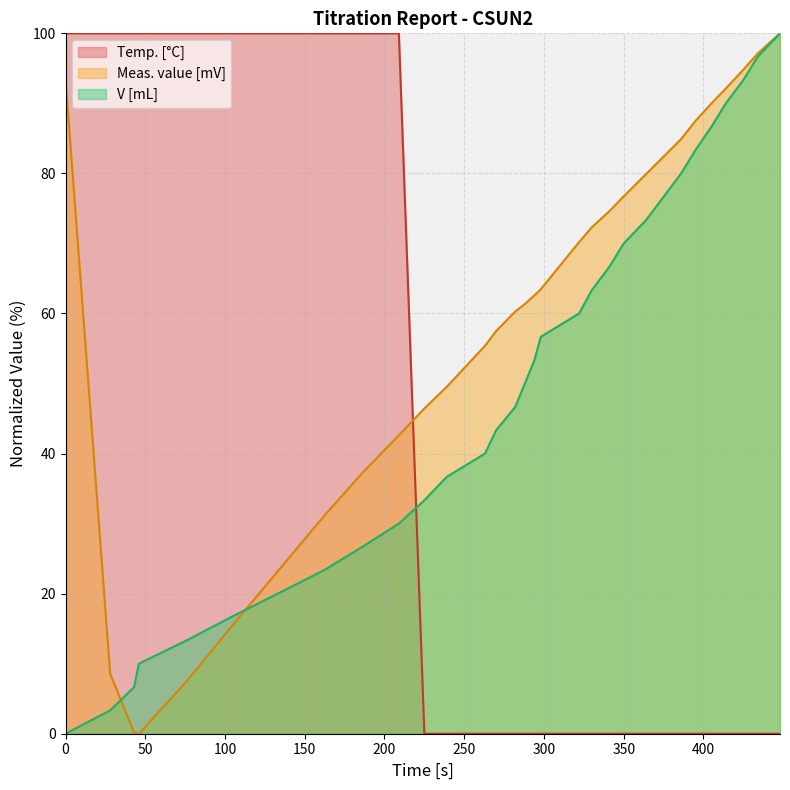

At which category is the sum across all series the highest?

448